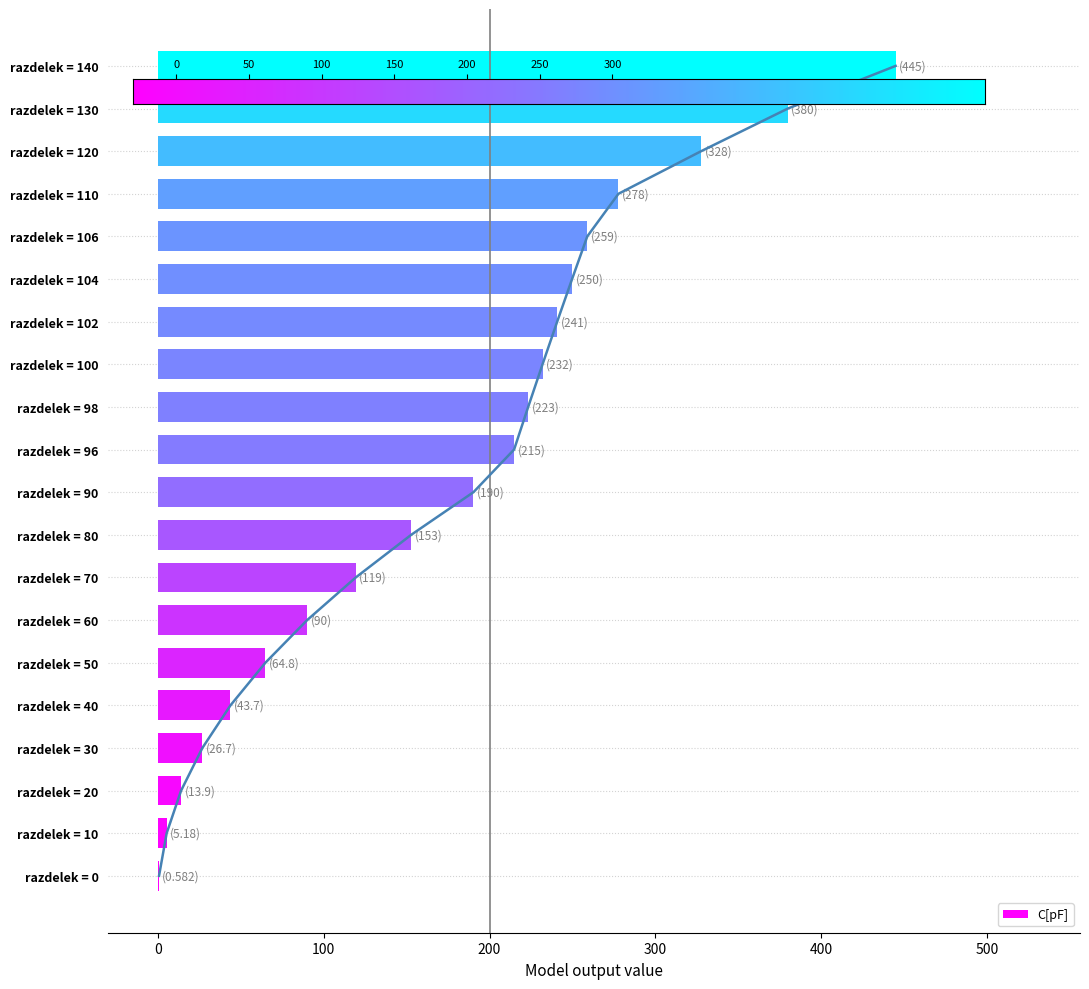

List the labels in order of value, smallest first.

razdelek = 0, razdelek = 10, razdelek = 20, razdelek = 30, razdelek = 40, razdelek = 50, razdelek = 60, razdelek = 70, razdelek = 80, razdelek = 90, razdelek = 96, razdelek = 98, razdelek = 100, razdelek = 102, razdelek = 104, razdelek = 106, razdelek = 110, razdelek = 120, razdelek = 130, razdelek = 140